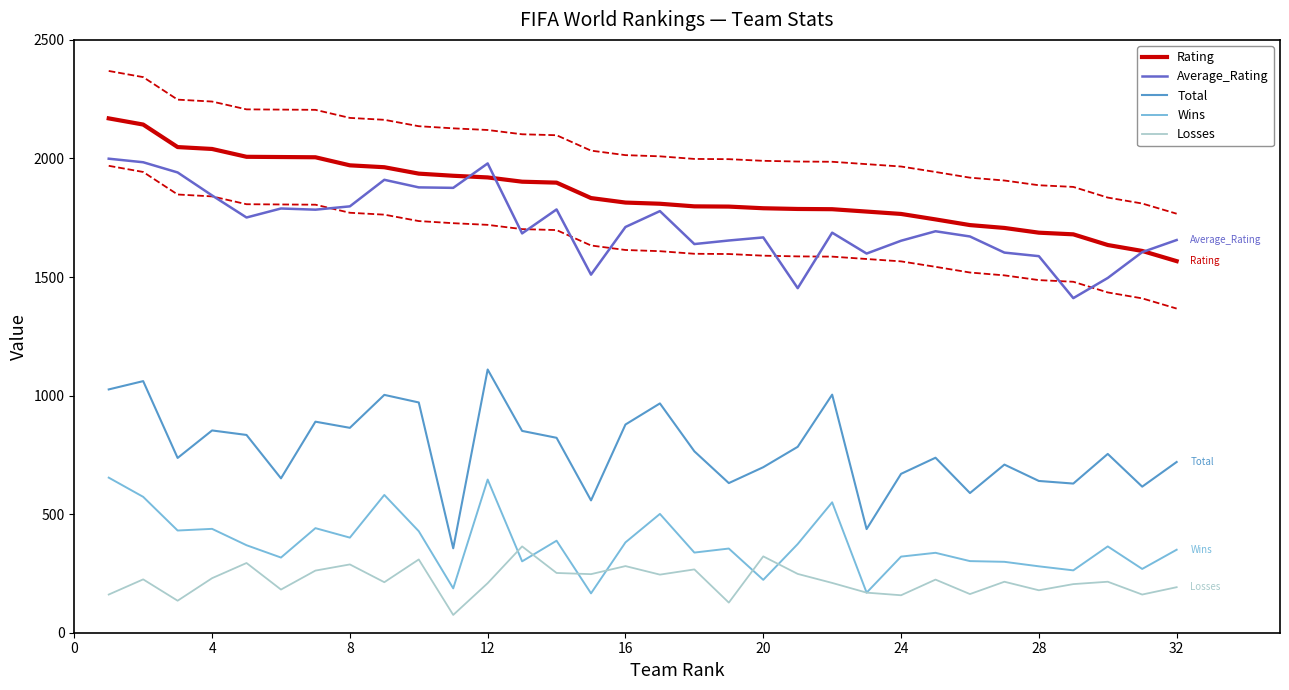

True or false: Total and Losses cross at least once.

False